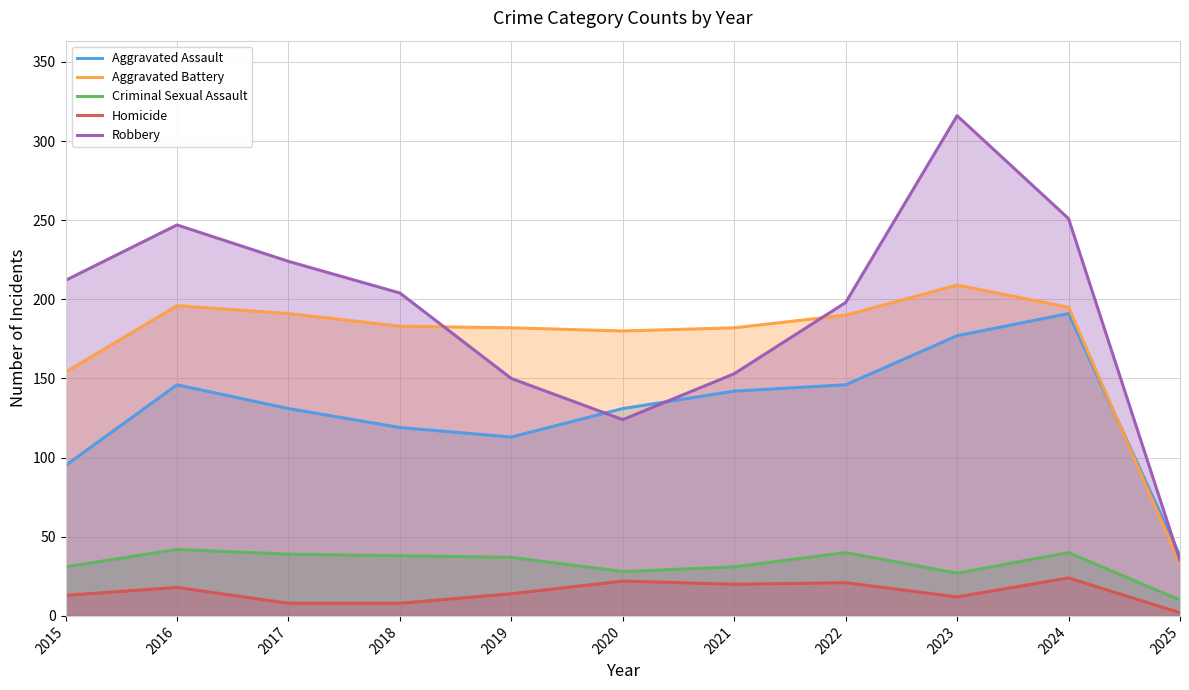

Reading left to right, transcribe all the data shown in this chart.

Aggravated Assault: 2015=95	2016=146	2017=131	2018=119	2019=113	2020=131	2021=142	2022=146	2023=177	2024=191	2025=38
Aggravated Battery: 2015=154	2016=196	2017=191	2018=183	2019=182	2020=180	2021=182	2022=190	2023=209	2024=195	2025=33
Criminal Sexual Assault: 2015=31	2016=42	2017=39	2018=38	2019=37	2020=28	2021=31	2022=40	2023=27	2024=40	2025=10
Homicide: 2015=13	2016=18	2017=8	2018=8	2019=14	2020=22	2021=20	2022=21	2023=12	2024=24	2025=2
Robbery: 2015=212	2016=247	2017=224	2018=204	2019=150	2020=124	2021=153	2022=198	2023=316	2024=251	2025=35